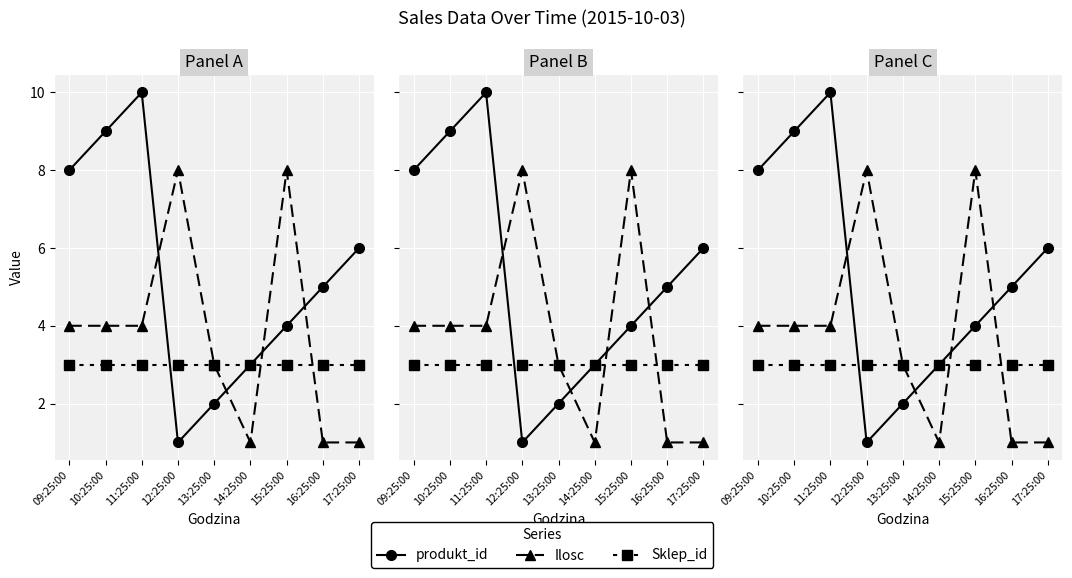

What is the difference between the Ilosc values at 17:25:00 and 11:25:00?

3